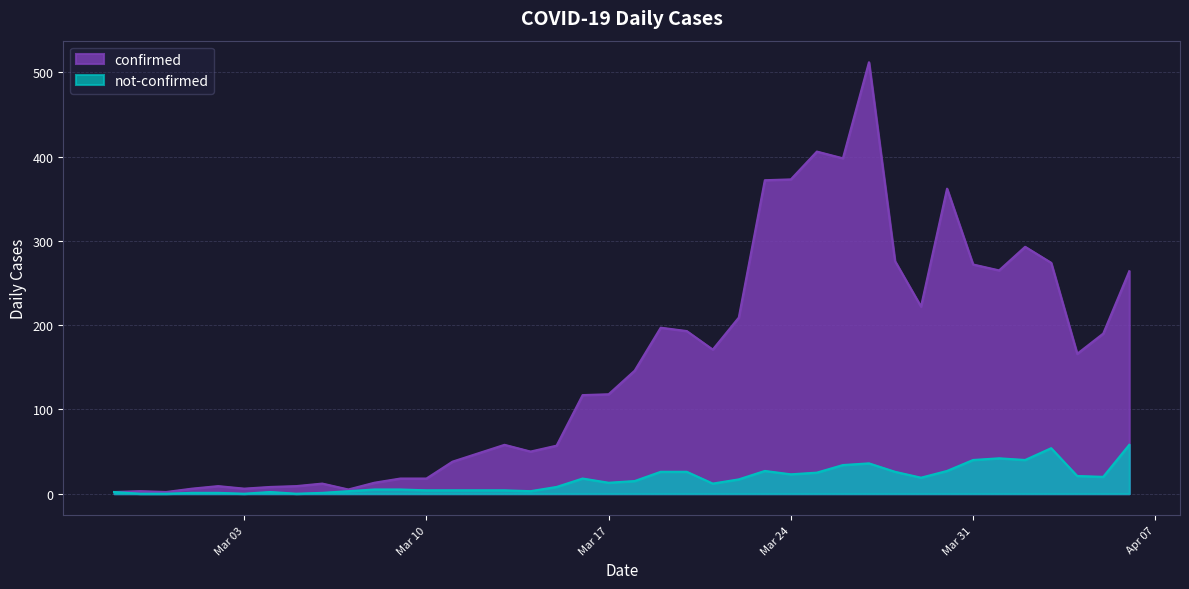

What is the value of the not-confirmed point at the 36th from the left?

40